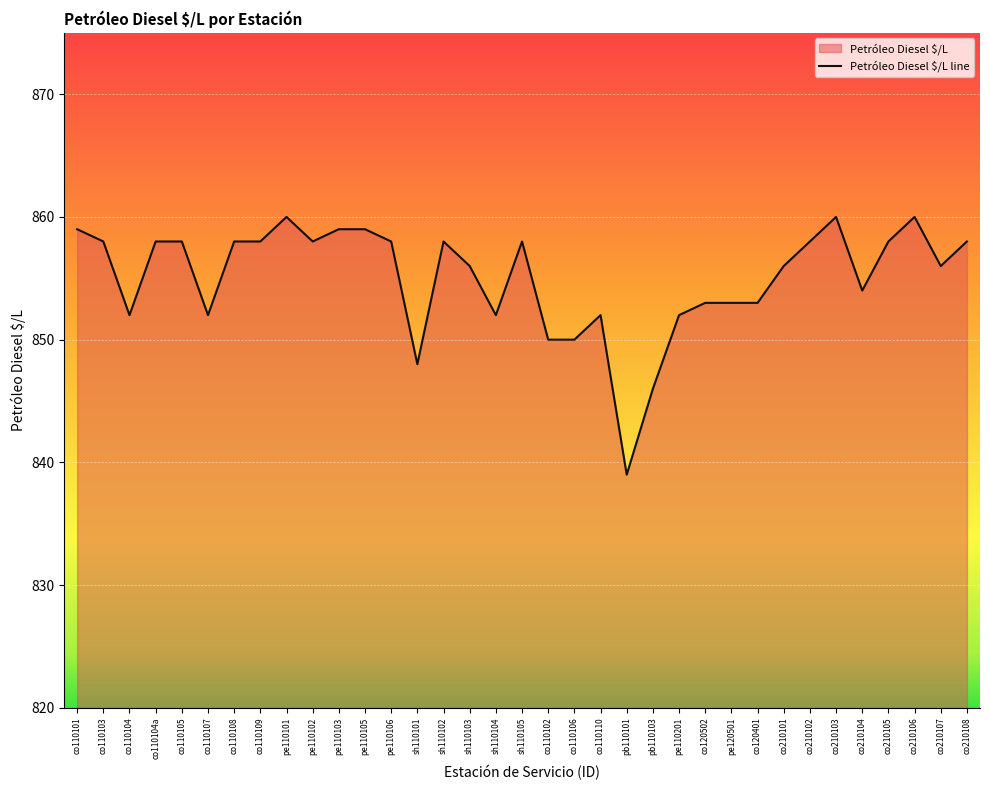

Rank the categories by value from highest to lowest.

pe110101, co210103, co210106, co110101, pe110103, pe110105, co110103, co110104a, co110105, co110108, co110109, pe110102, pe110106, sh110102, sh110105, co210102, co210105, co210108, sh110103, co210101, co210107, co210104, co120502, pe120501, co120401, co110104, co110107, sh110104, co110110, pe110201, co110102, co110106, sh110101, pb110103, pb110101